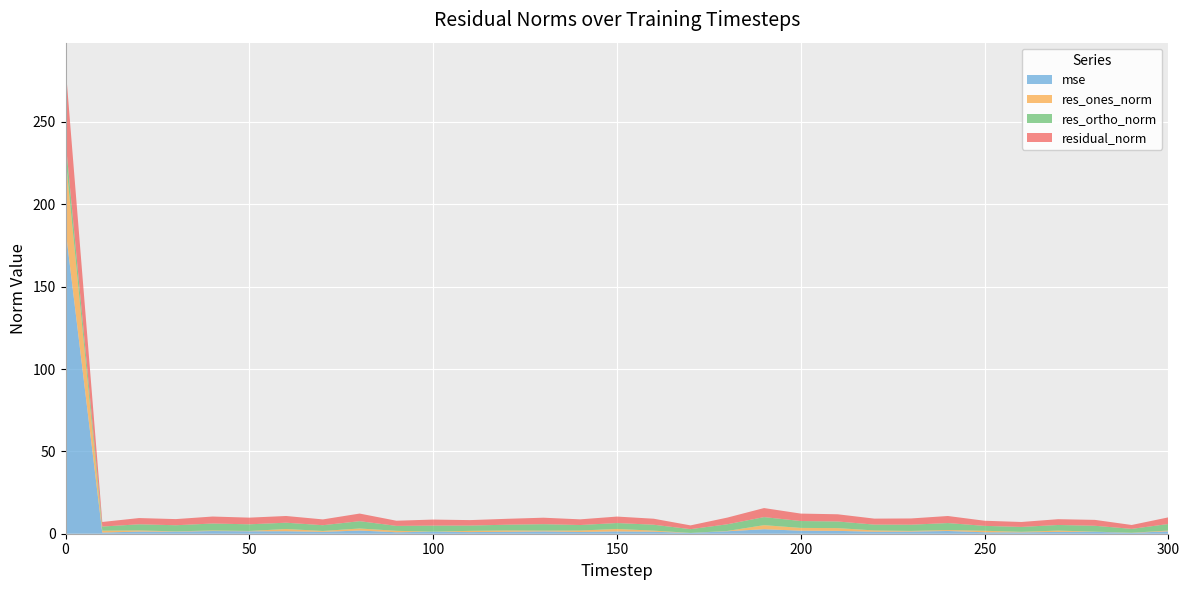

Reading left to right, extract all data points from this chart.

mse: 0=184.9	10=0.7	20=1.3	30=1.3	40=1.6	50=1.5	60=1.5	70=1.1	80=1.9	90=0.9	100=1.2	110=1.0	120=1.2	130=1.4	140=1.1	150=1.4	160=1.2	170=0.5	180=1.5	190=2.7	200=1.8	210=1.7	220=1.2	230=1.3	240=1.7	250=0.9	260=0.8	270=1.1	280=1.2	290=0.5	300=1.5
res_ones_norm: 0=44.0	10=1.2	20=0.7	30=0.2	40=0.3	50=0.2	60=1.3	70=0.6	80=1.2	90=0.9	100=0.0	110=0.8	120=0.8	130=0.5	140=0.9	150=1.5	160=0.7	170=0.0	180=0.2	190=2.5	200=1.7	210=1.7	220=0.8	230=0.4	240=0.6	250=0.9	260=0.3	270=0.8	280=0.1	290=0.1	300=0.4
res_ortho_norm: 0=10.0	10=2.5	20=3.7	30=3.7	40=4.2	50=4.0	60=3.8	70=3.5	80=4.5	90=3.0	100=3.7	110=3.2	120=3.5	130=3.9	140=3.3	150=3.6	160=3.6	170=2.3	180=4.1	190=4.9	200=4.2	210=4.0	220=3.5	230=3.8	240=4.2	250=3.0	260=3.0	270=3.4	280=3.6	290=2.4	300=4.0
residual_norm: 0=45.1	10=2.8	20=3.8	30=3.7	40=4.2	50=4.1	60=4.1	70=3.5	80=4.6	90=3.1	100=3.7	110=3.3	120=3.6	130=3.9	140=3.4	150=3.9	160=3.6	170=2.3	180=4.1	190=5.5	200=4.5	210=4.4	220=3.6	230=3.8	240=4.3	250=3.1	260=3.0	270=3.5	280=3.6	290=2.4	300=4.0